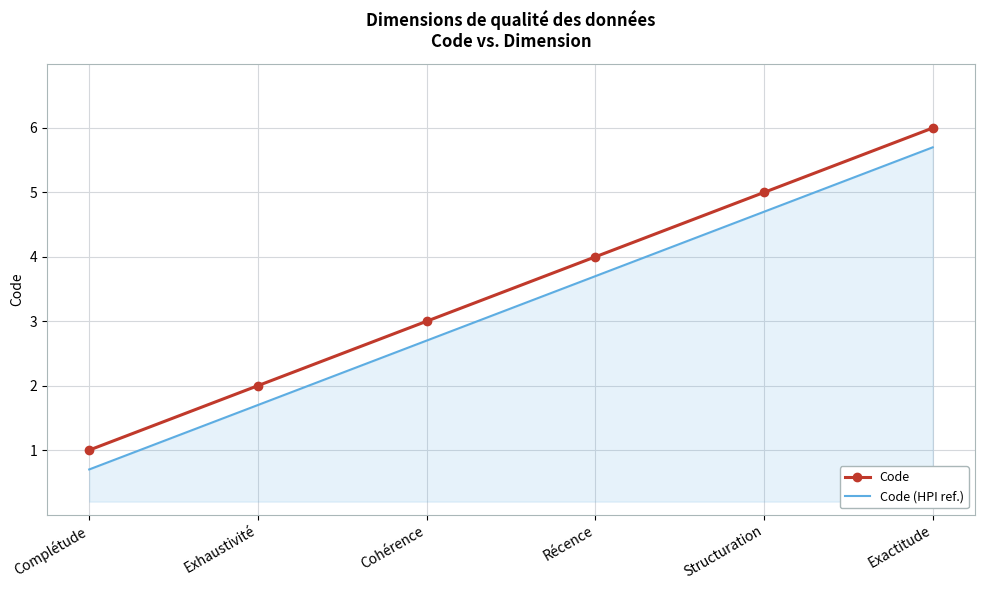

Is it true that Code equals 6.0 at Exactitude?

True